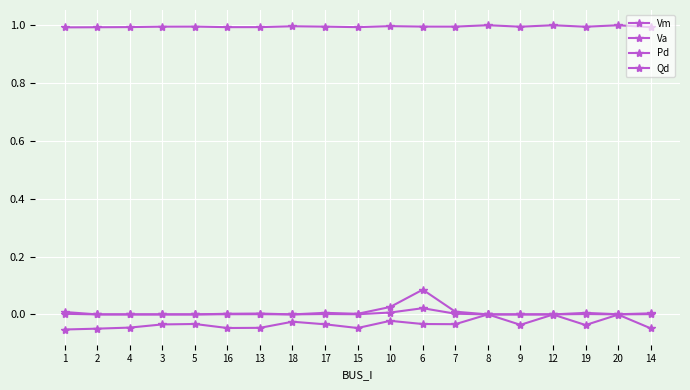

Count the number of data series in this chart.

4